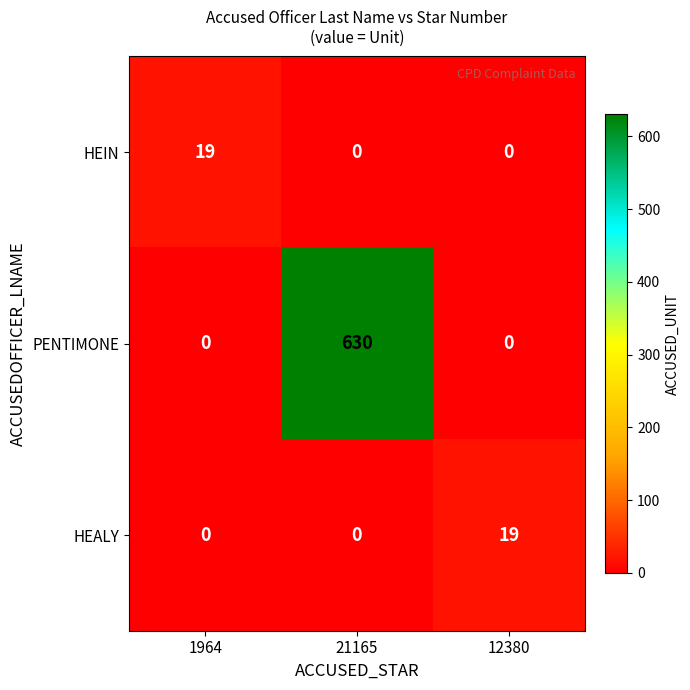

What is the difference between the maximum and minimum values in the PENTIMONE series?

630